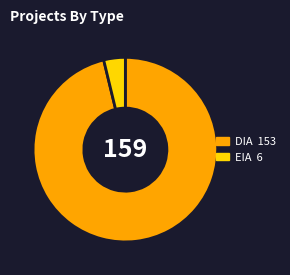

What is the ratio of the value at DIA to the value at EIA?

25.5